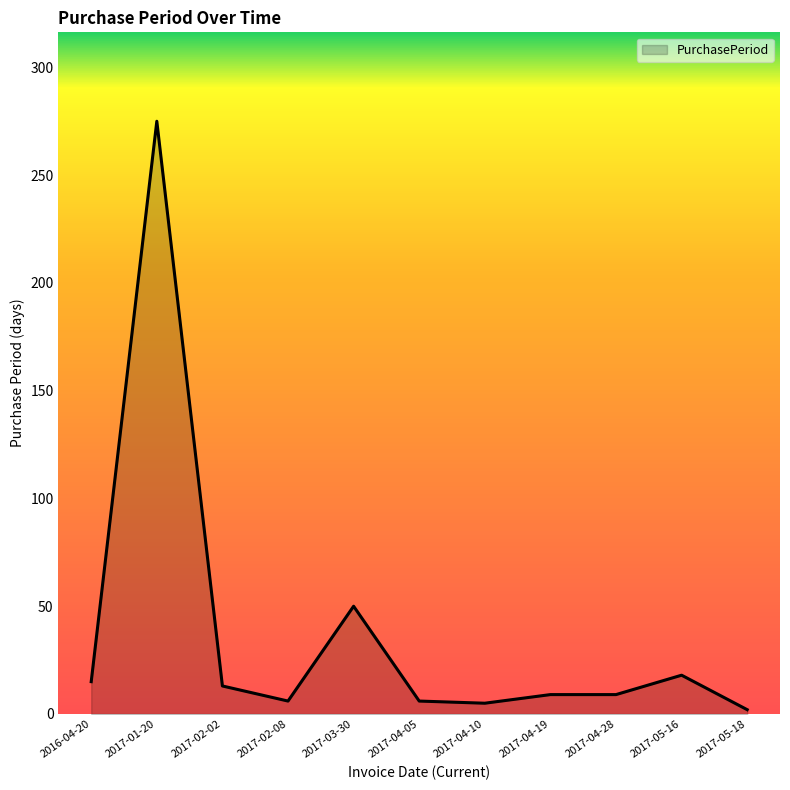

How many lines are shown in the chart?

1